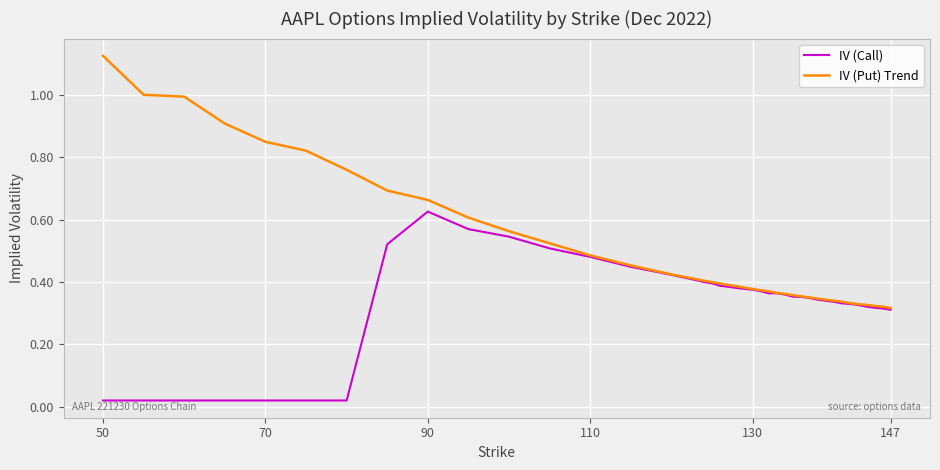

Which series has the largest total across all categories?

IV (Put) Trend